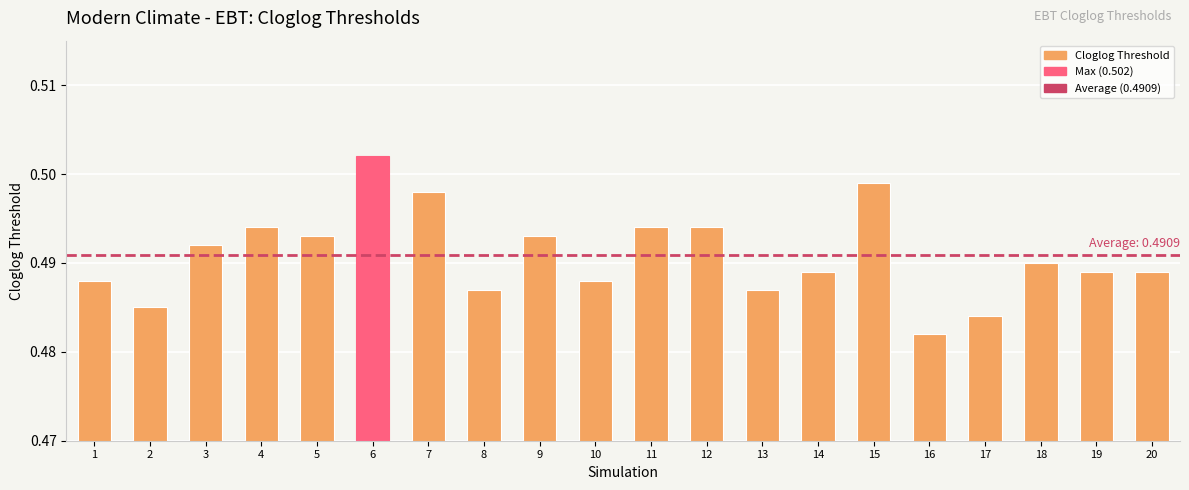

At which label is the value closest to 0?

16